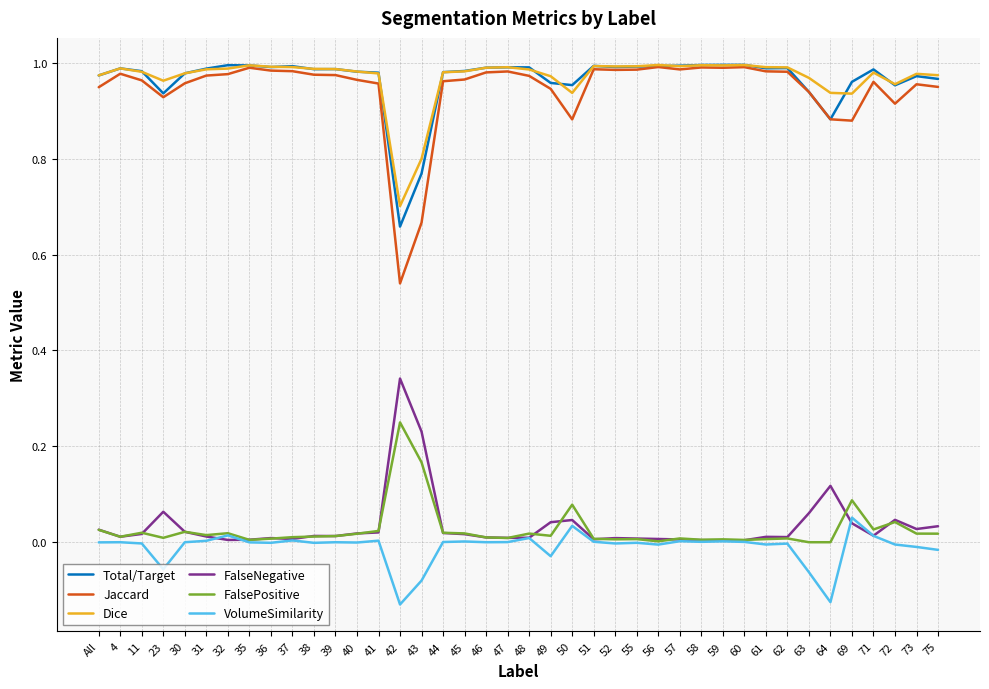

Which category has the highest value in the FalseNegative series?

42